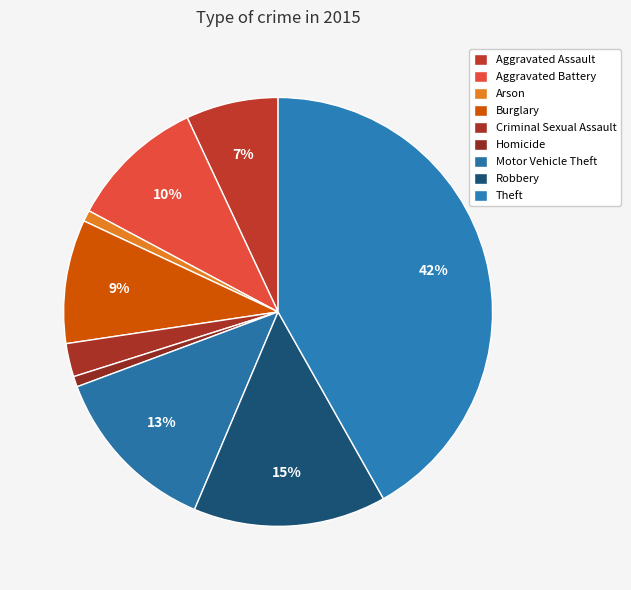

True or false: Criminal Sexual Assault accounts for 3% of the total.

True